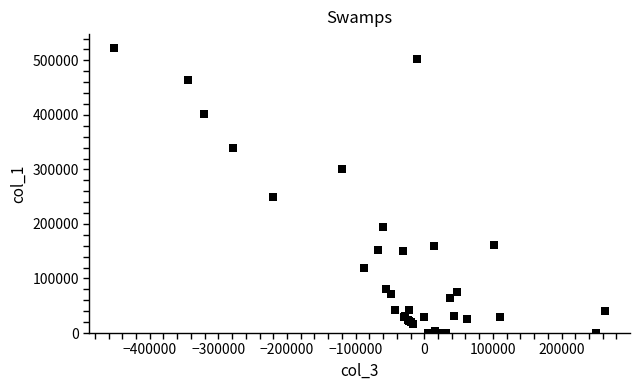

What Y value in the scatter plot is closest to 261000?

250000